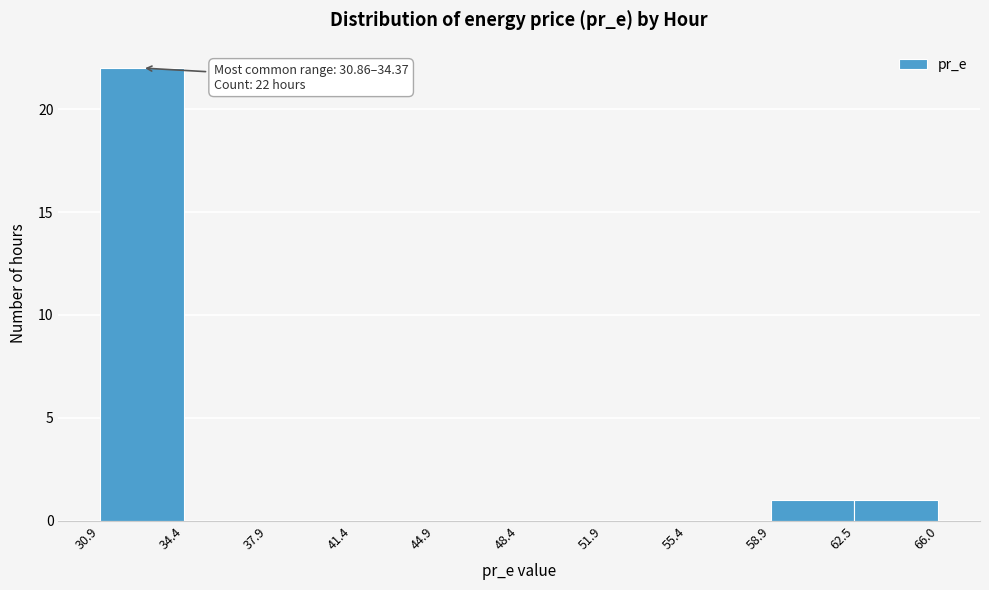

Over which range of the x-axis is the bar tallest?

30.9 to 34.4